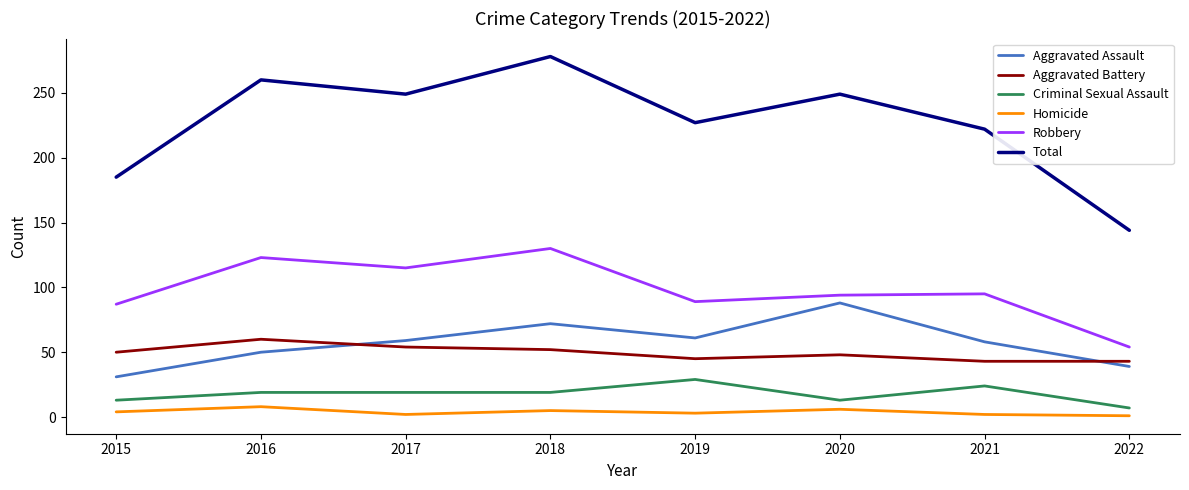

How many values in the Criminal Sexual Assault series are below 19?

3